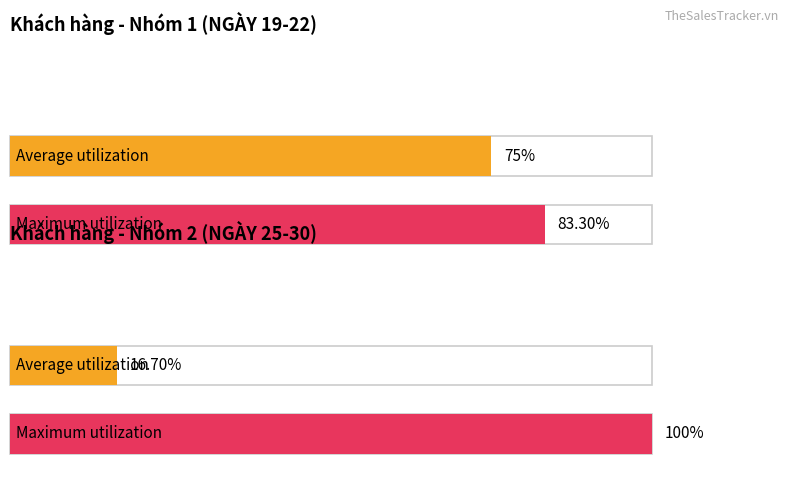

At how many categories does at least one series exceed 0?

2